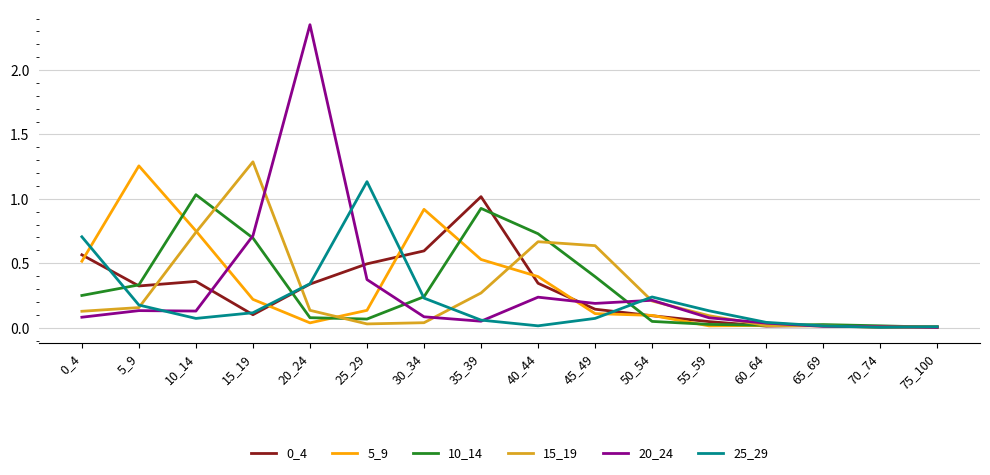

Which series has the widest spread of values?

20_24